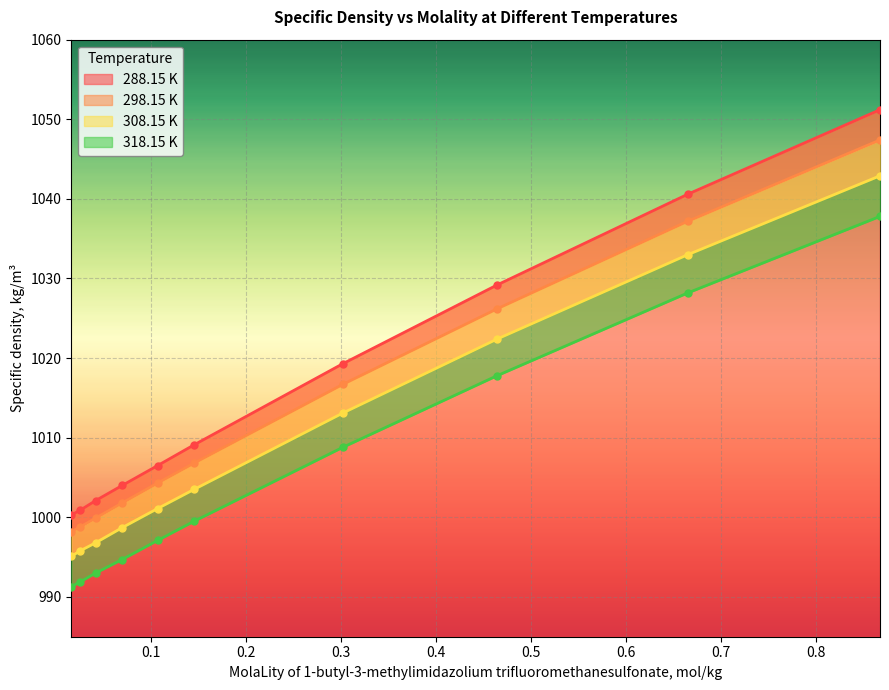

True or false: 298.15 K and 308.15 K intersect in this chart.

False